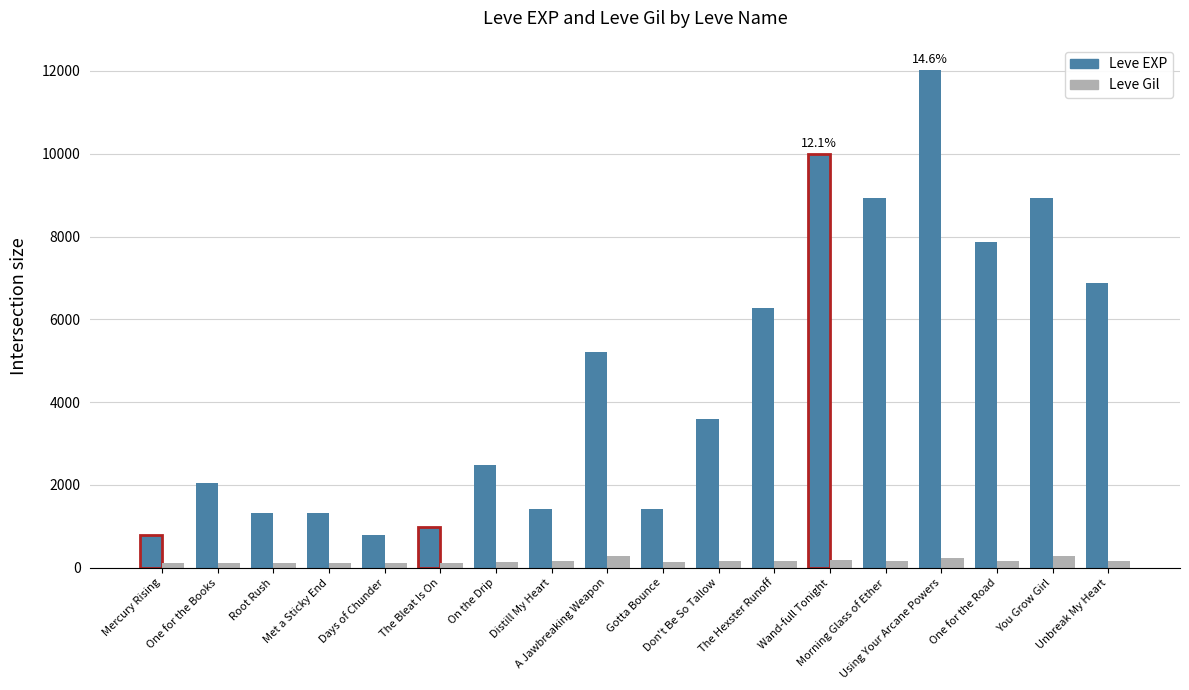

How many groups of bars are there?

18